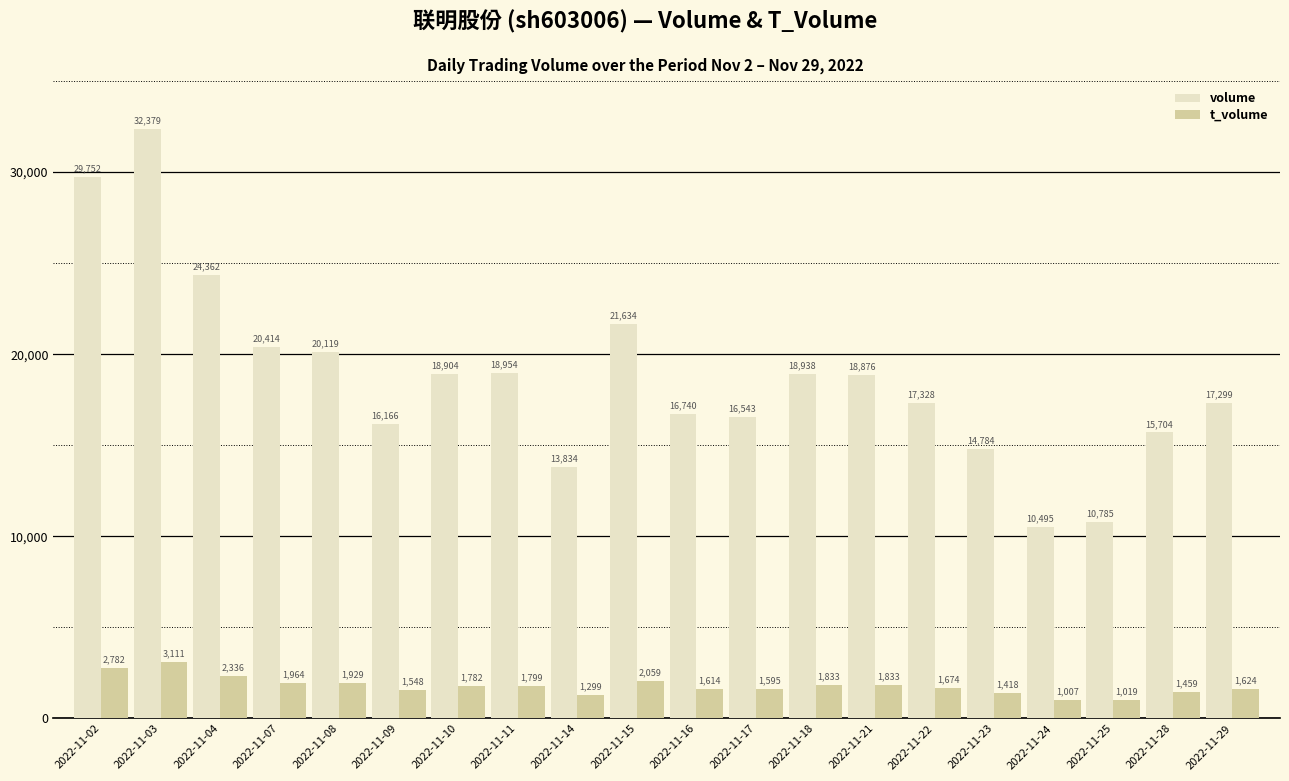

Rank the series at 2022-11-07 from highest to lowest value.

volume, t_volume